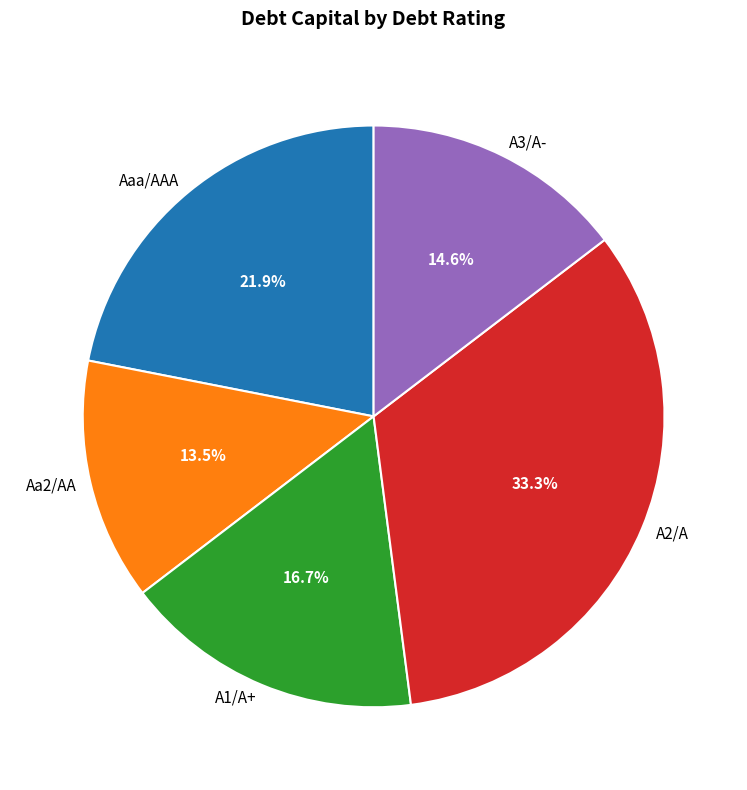

To the nearest percent, what percentage of the pie is A2/A?

33%